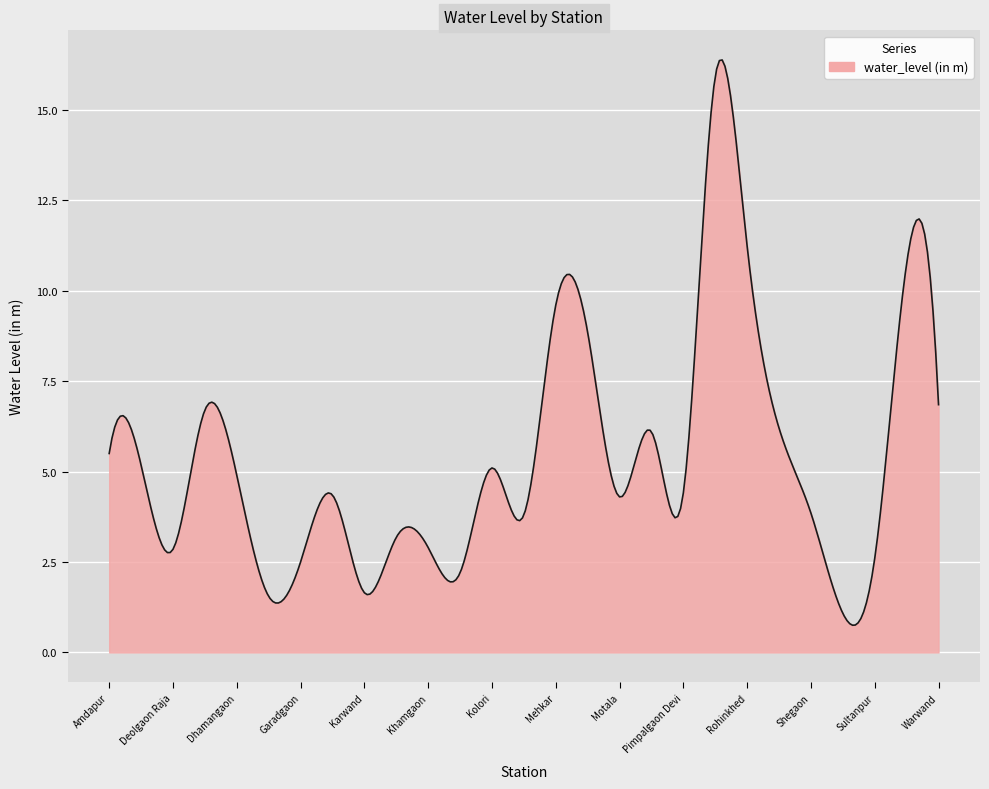

What is the greatest value displayed?

16.4